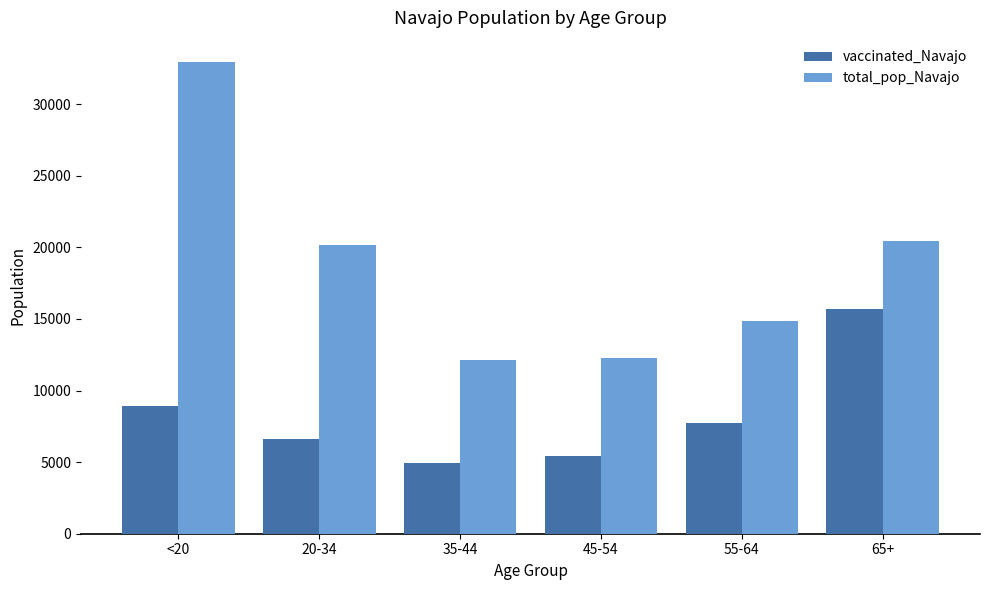

What is the sum of the vaccinated_Navajo values at <20 and 45-54?

14396